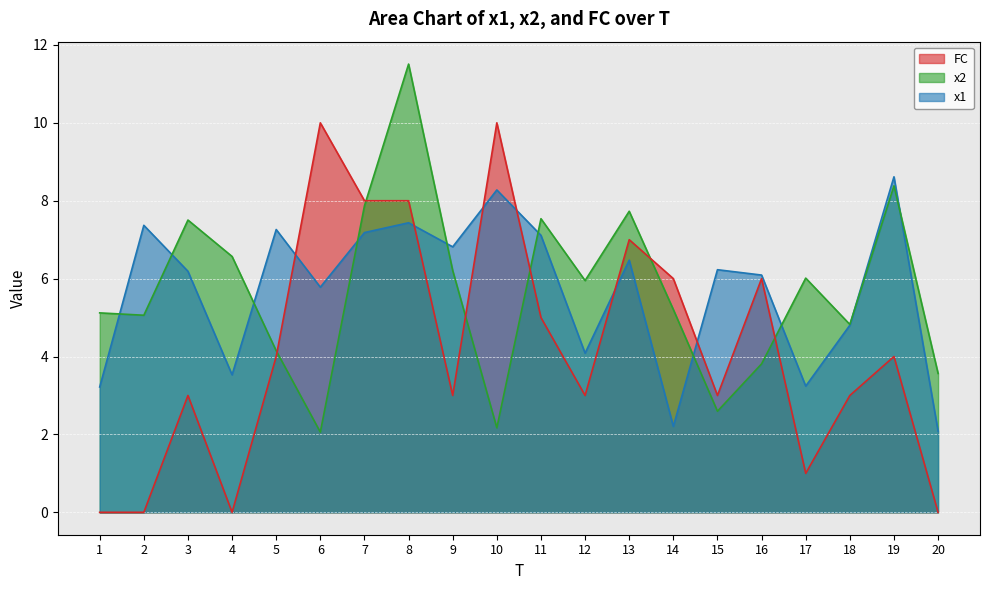

Reading right to left, list all the values displayed in this chart.

x1: 20=2.1	19=8.6	18=4.8	17=3.2	16=6.1	15=6.2	14=2.2	13=6.5	12=4.1	11=7.1	10=8.3	9=6.8	8=7.4	7=7.2	6=5.8	5=7.3	4=3.5	3=6.2	2=7.4	1=3.2
x2: 20=3.6	19=8.4	18=4.8	17=6.0	16=3.8	15=2.6	14=5.2	13=7.7	12=5.9	11=7.5	10=2.2	9=6.2	8=11.5	7=7.9	6=2.1	5=4.1	4=6.6	3=7.5	2=5.1	1=5.1
FC: 20=0.0	19=4.0	18=3.0	17=1.0	16=6.0	15=3.0	14=6.0	13=7.0	12=3.0	11=5.0	10=10.0	9=3.0	8=8.0	7=8.0	6=10.0	5=4.0	4=0.0	3=3.0	2=0.0	1=0.0